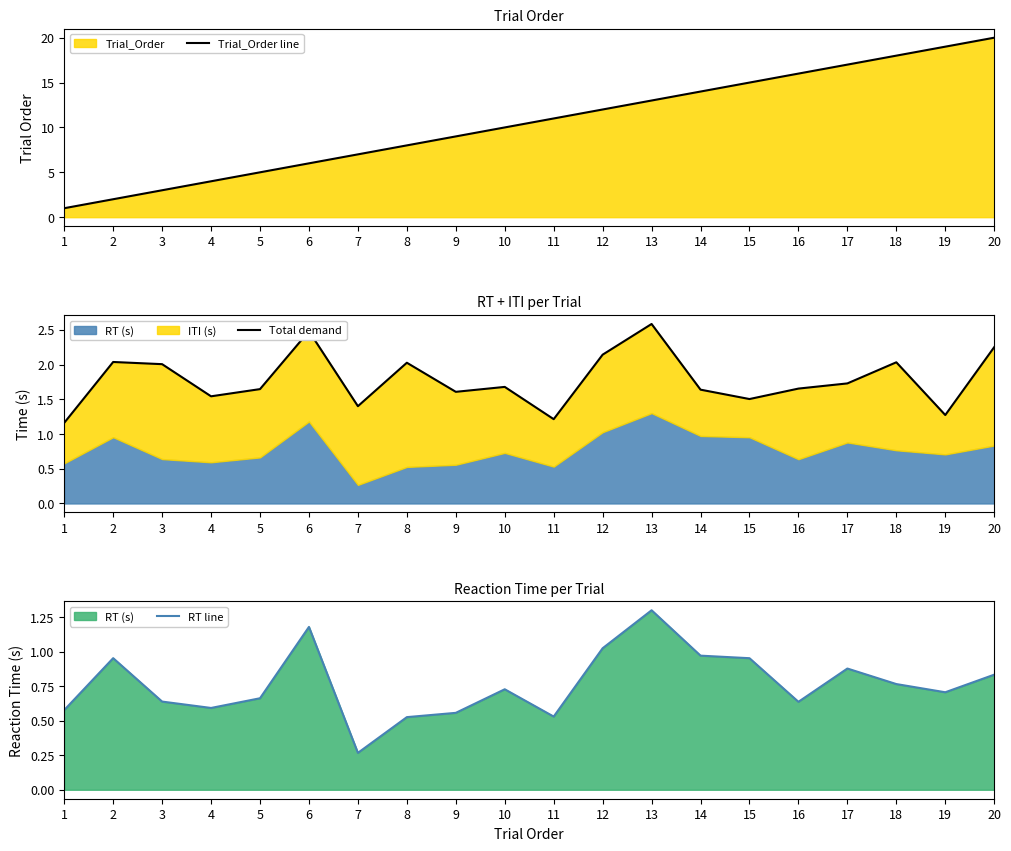

At which category does Total demand reach its first local valley?

4